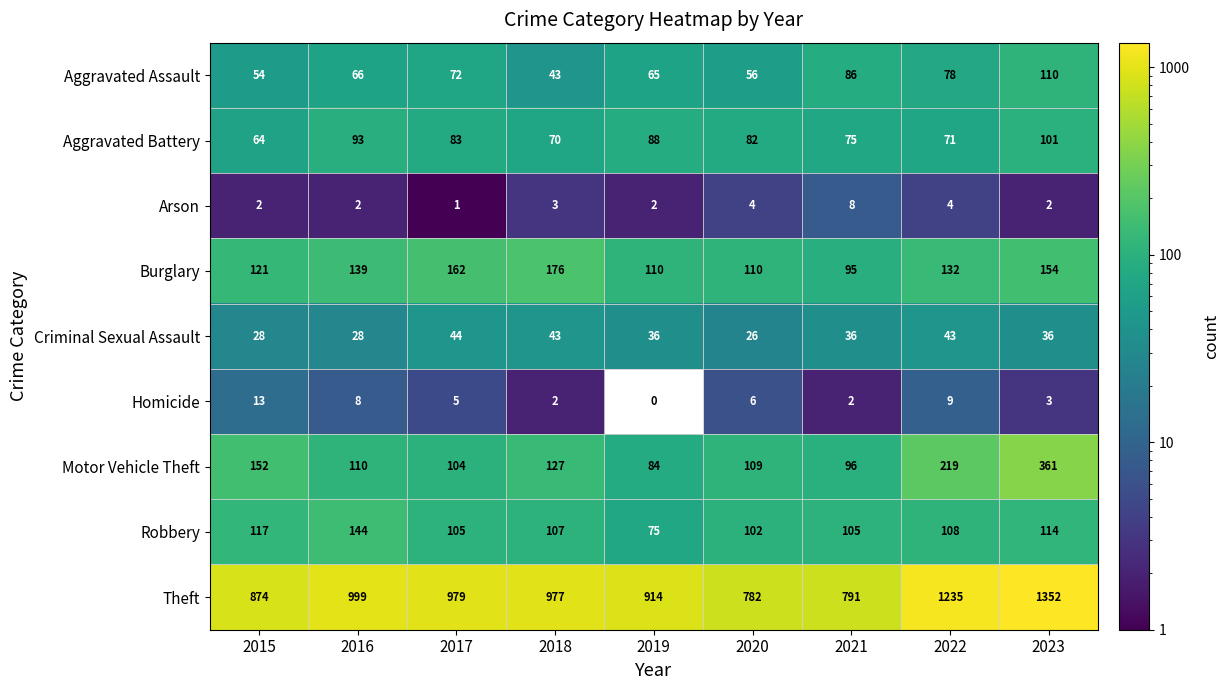

Rank the series at 2019 from highest to lowest value.

Theft, Burglary, Aggravated Battery, Motor Vehicle Theft, Robbery, Aggravated Assault, Criminal Sexual Assault, Arson, Homicide